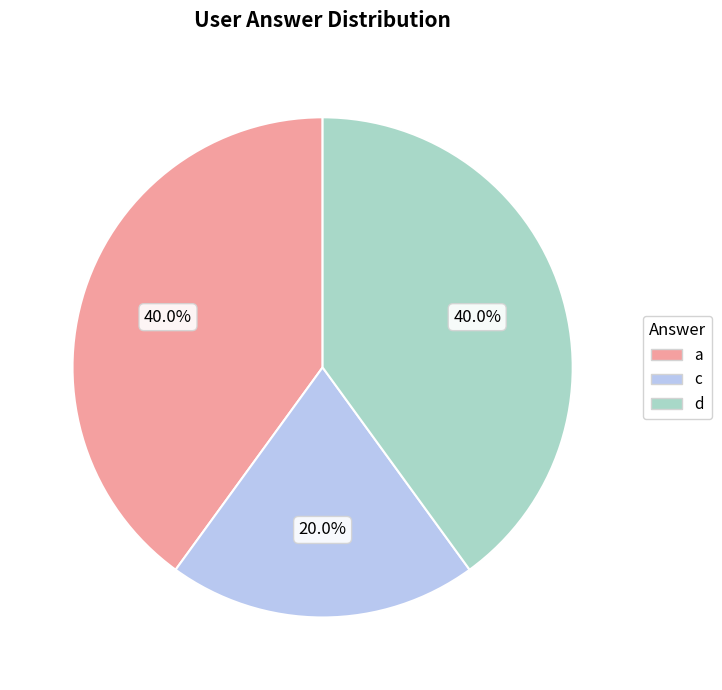

What is the smallest slice in the pie chart?

c